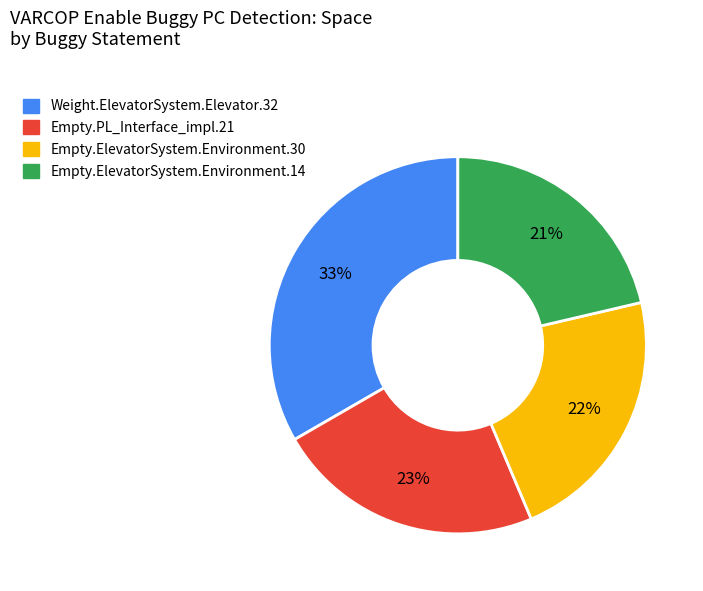

To the nearest percent, what is the difference between the largest and smallest slice percentages?

12%